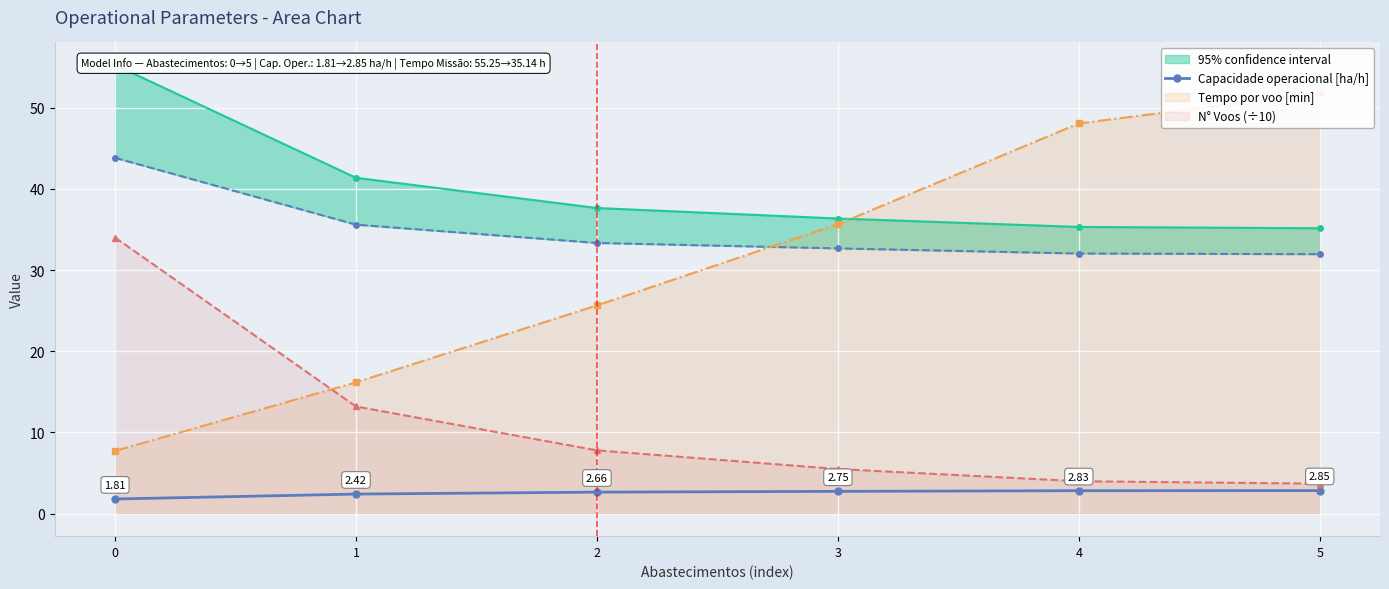

At which label does the data first exceed 2?

1